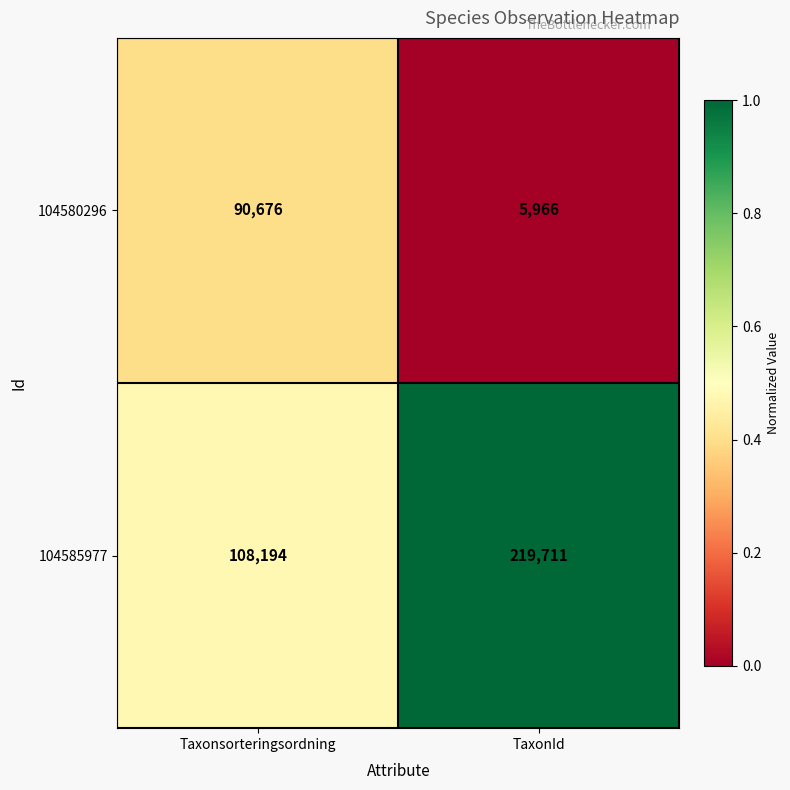

Is the value of 104585977 at TaxonId greater than the value of 104580296 at TaxonId?

Yes